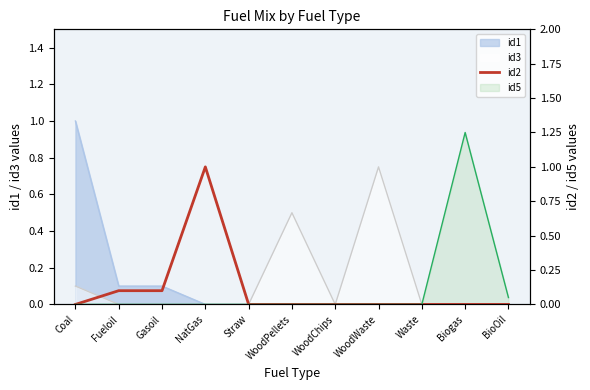

How many values are between 0 and 1?

11